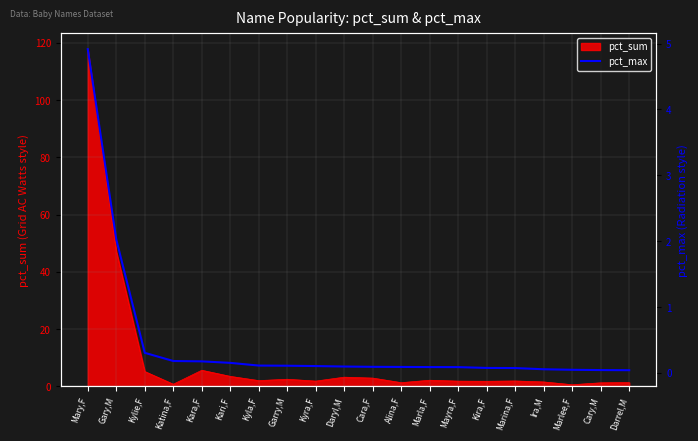

What is the approximate value of pct_sum at Kara,F?

5.6